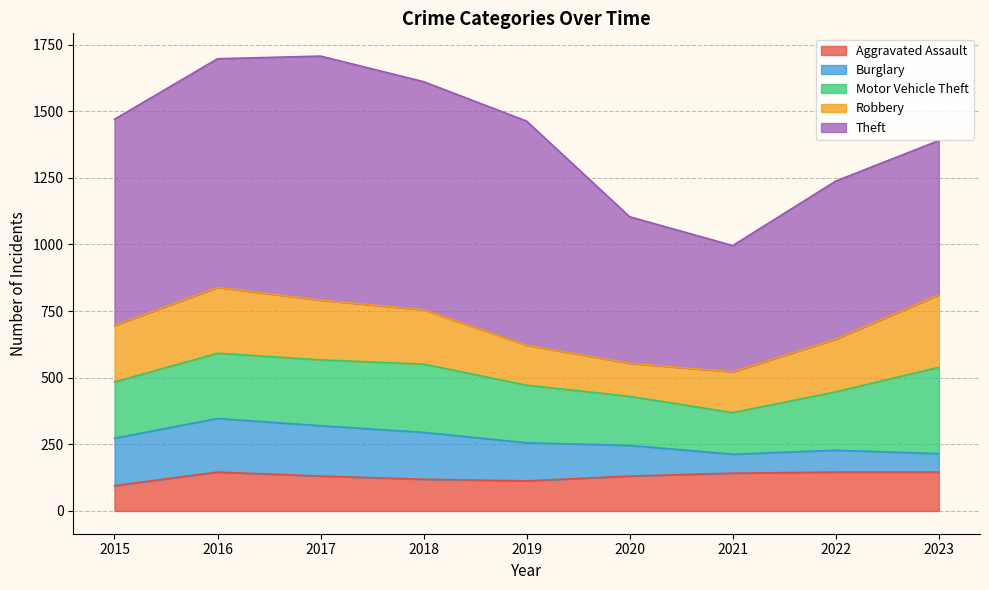

What is the total value across all series at 2023?

1390